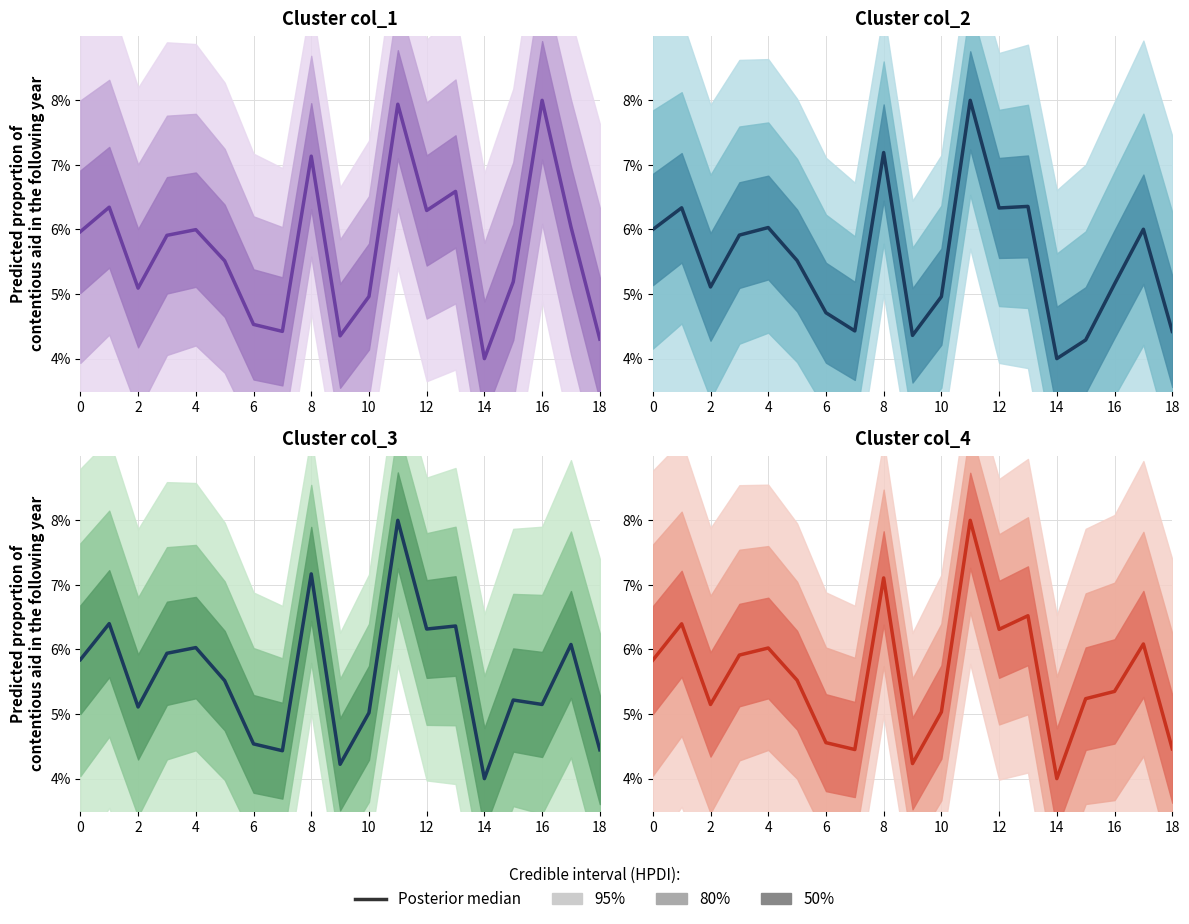

Which label corresponds to the largest value in the chart?

11